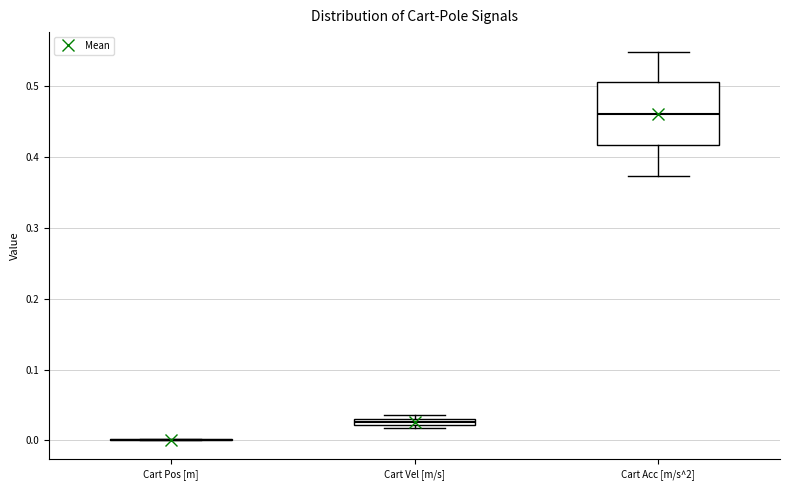

Comparing the boxes themselves (not the whiskers), which one is the tallest?

Cart Acc [m/s^2]